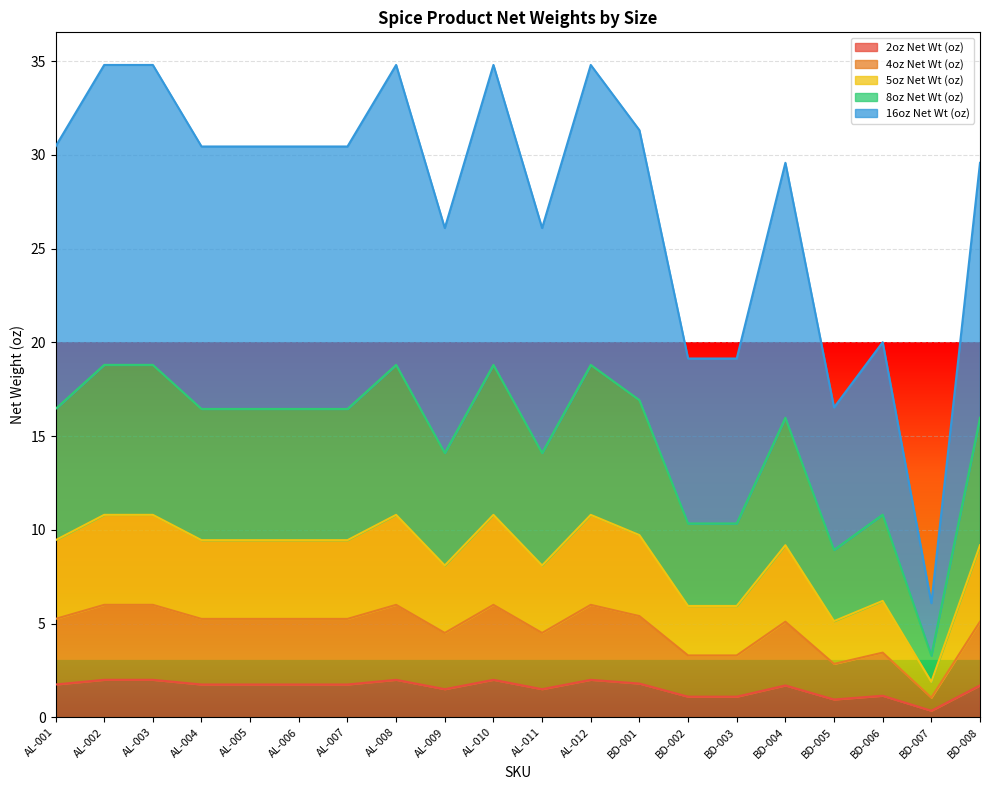

What is the highest value of the 2oz Net Wt (oz) series?

2.0